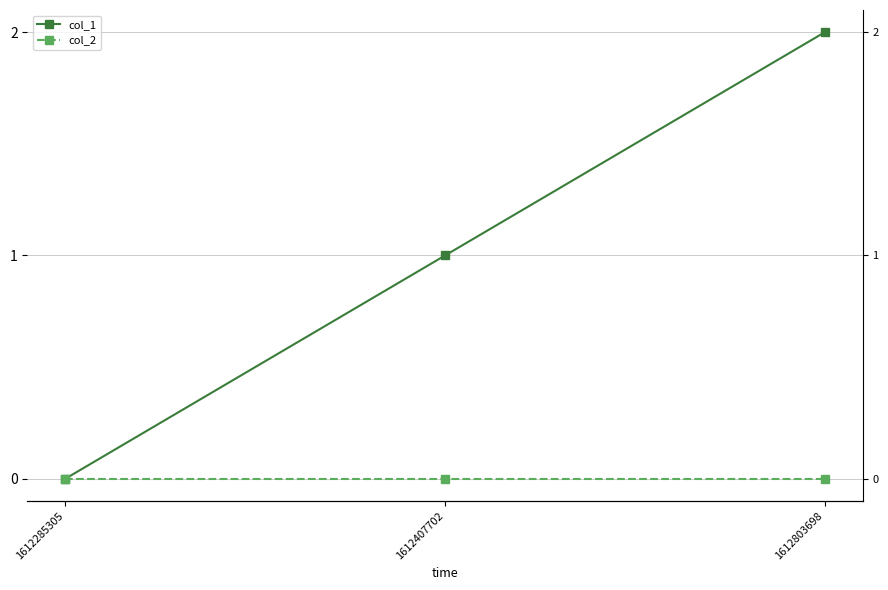

Does the chart display data point markers on the line(s)?

Yes